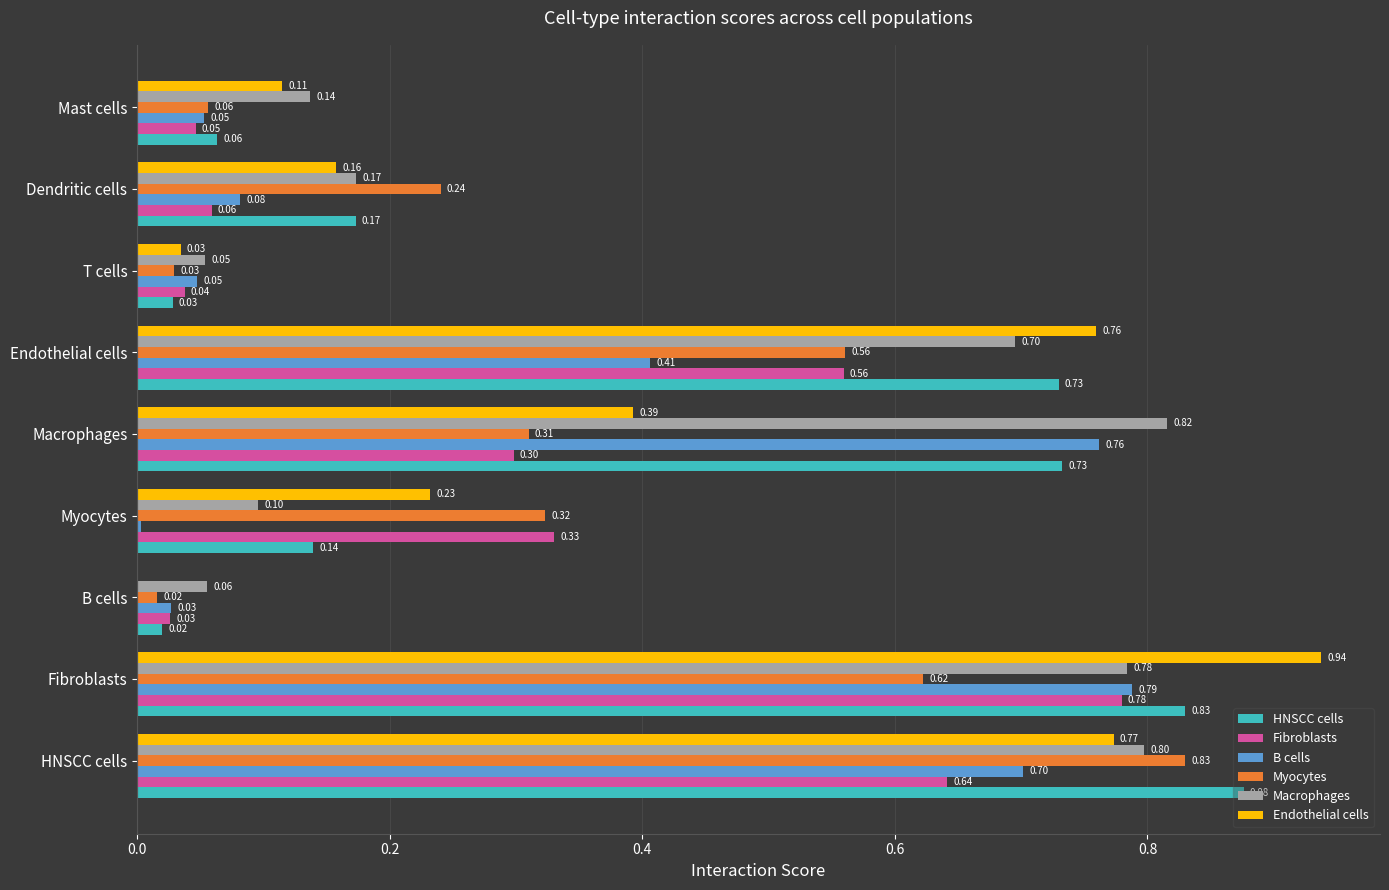

Between Endothelial cells and T cells, which series saw the biggest shift?

Endothelial cells